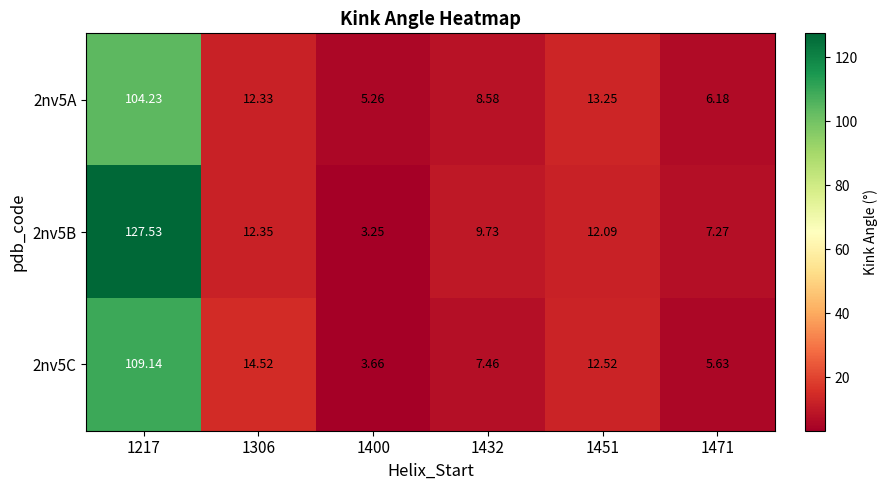

Is the value of 2nv5A at 1400 greater than the value of 2nv5B at 1217?

No